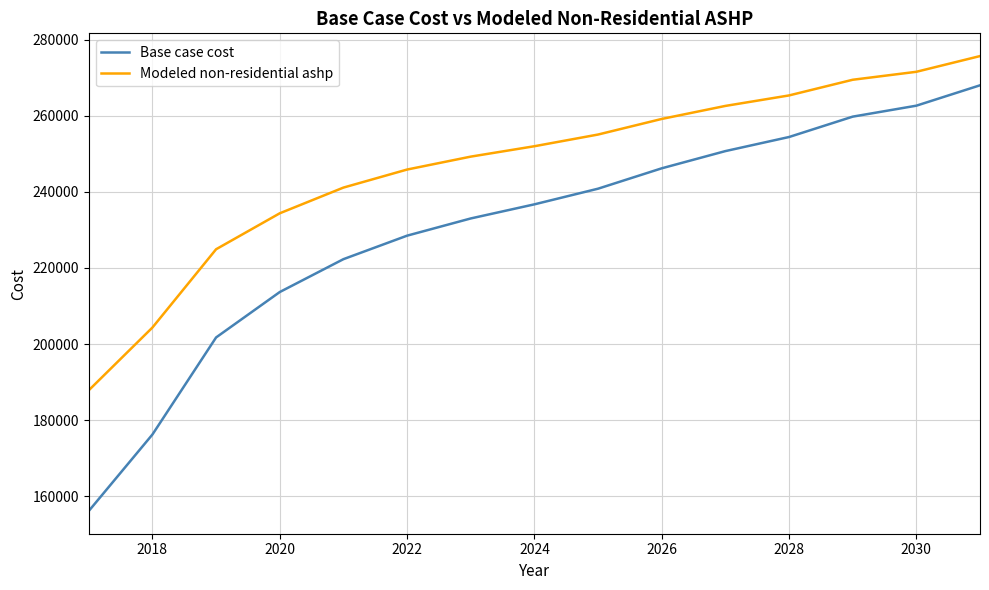

List the series in order of their overall mean, highest first.

Modeled non-residential ashp, Base case cost